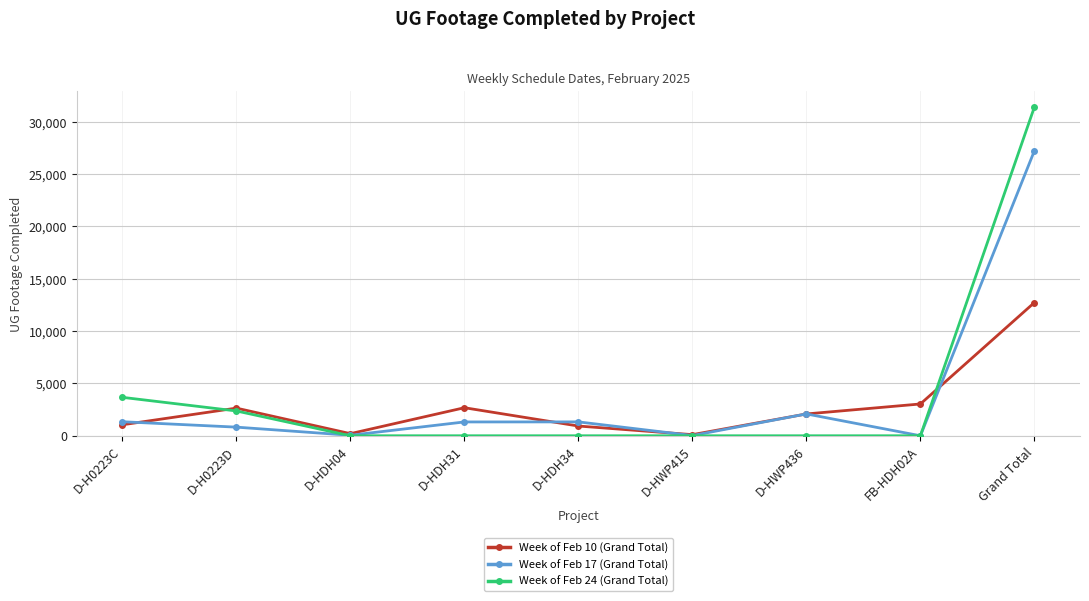

How many lines are shown in the chart?

3